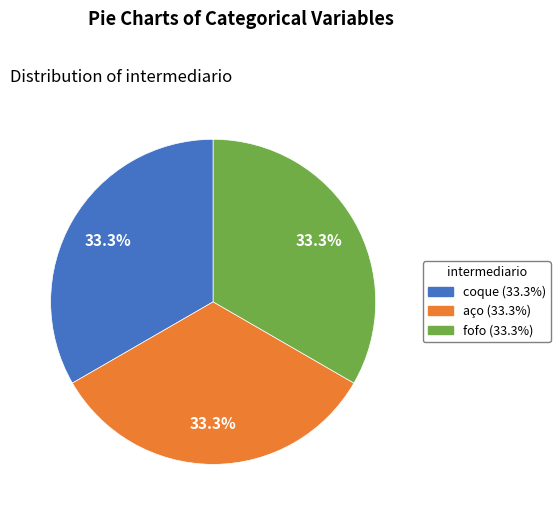

To the nearest percent, what is the average slice percentage?

33%